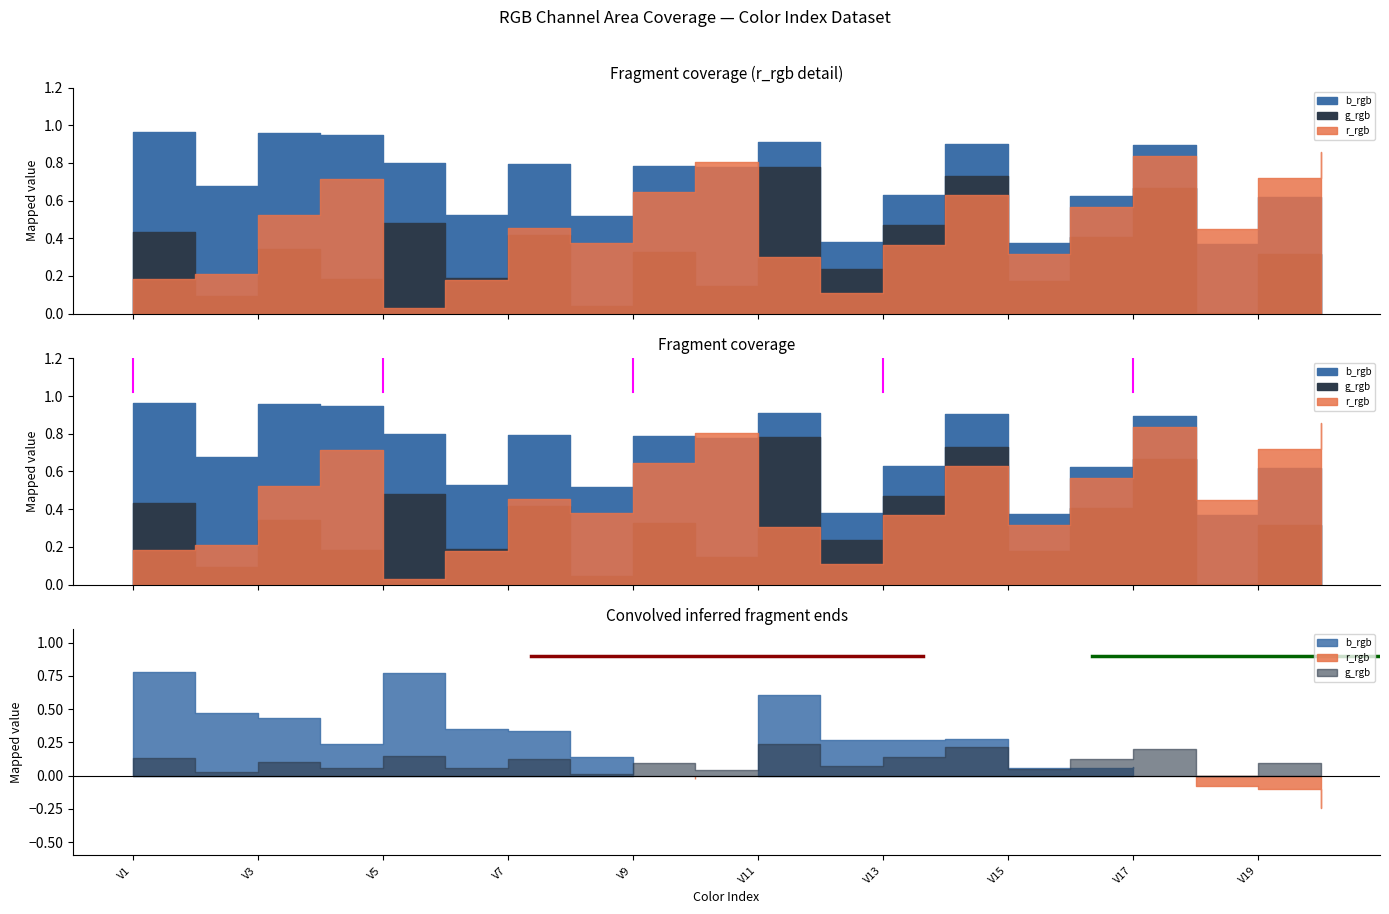

What is the difference between the highest and lowest values at V16?

0.2